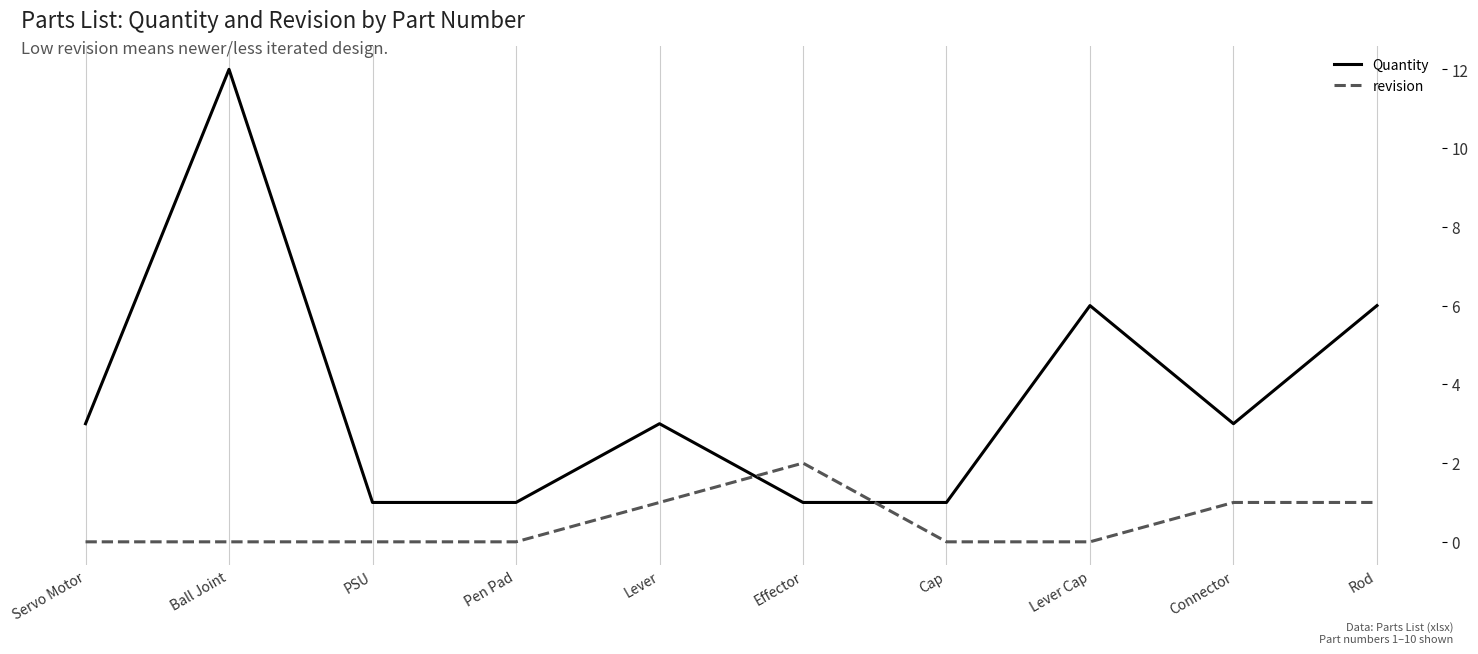

What are all the series names shown in the legend?

Quantity, revision